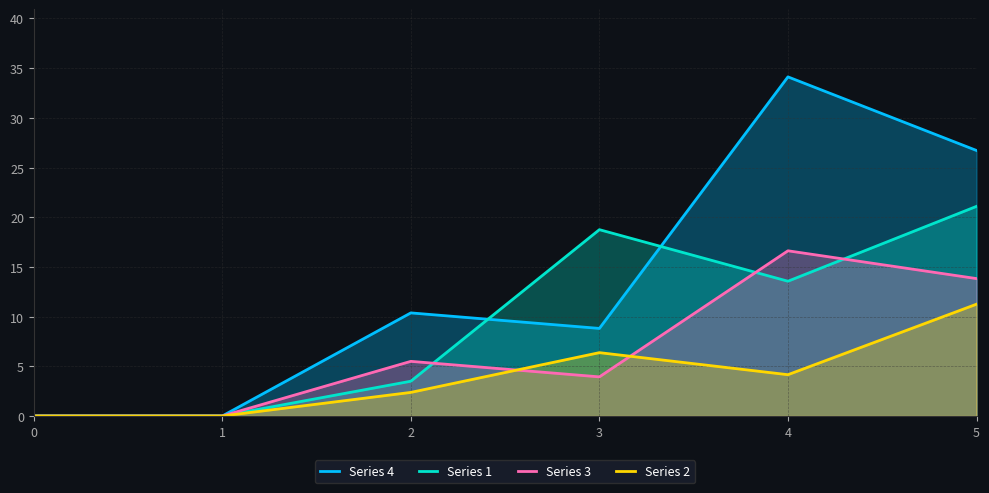

True or false: Series 4 and Series 1 cross at least once.

True